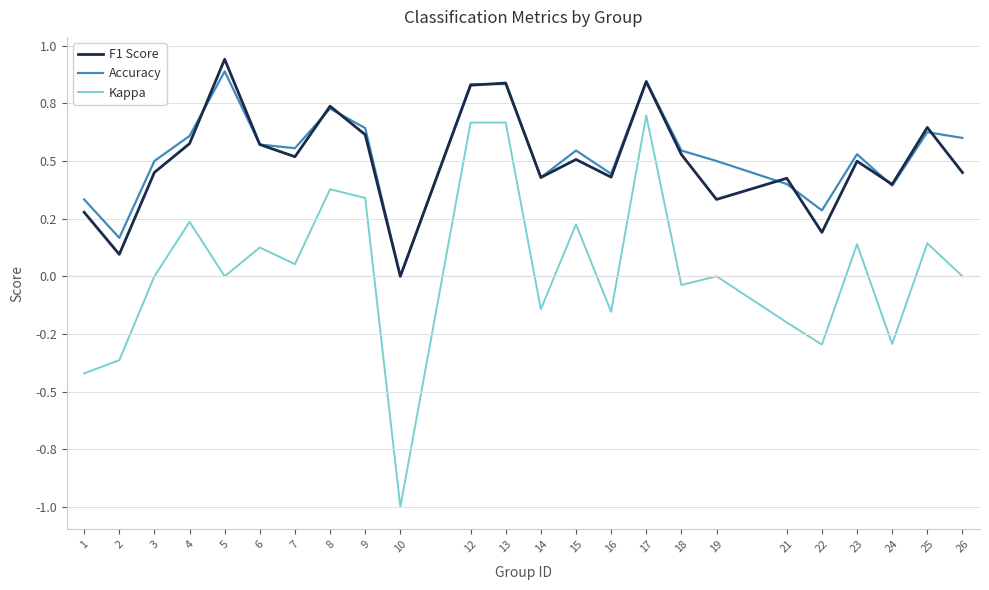

Which series ends up on top after the final intersection of F1 Score and Accuracy?

Accuracy